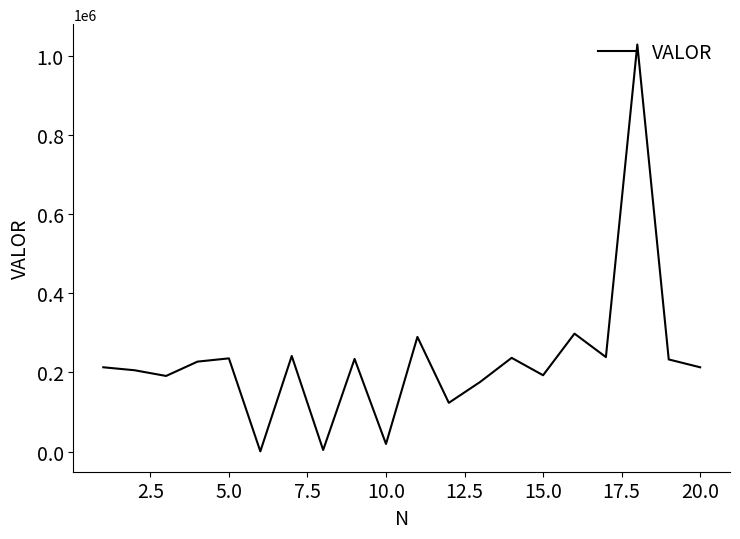

What is the greatest value displayed?

1028136